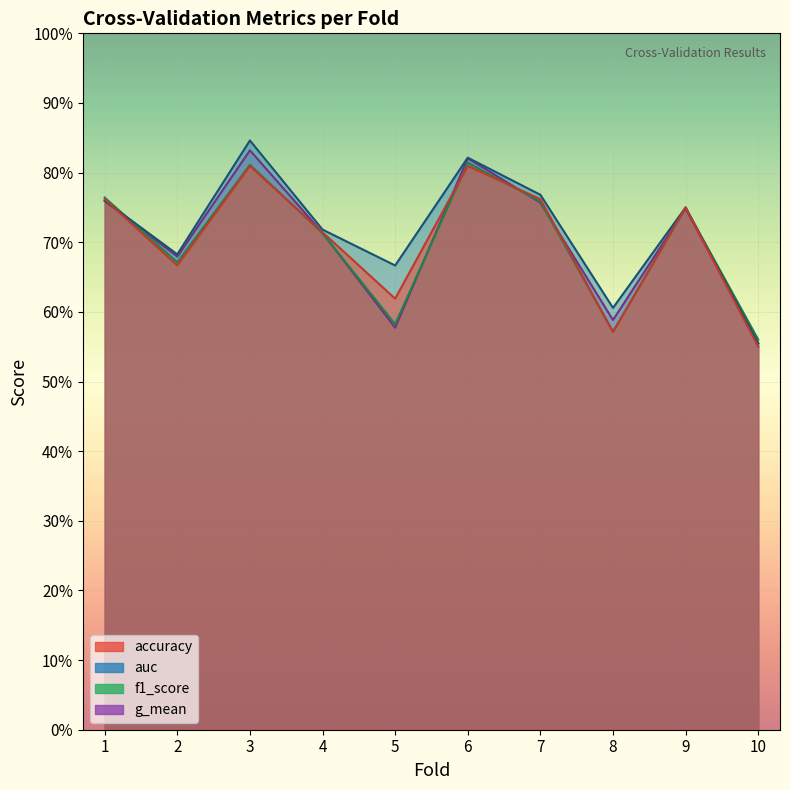

Between 6 and 8, which series saw the biggest shift?

f1_score